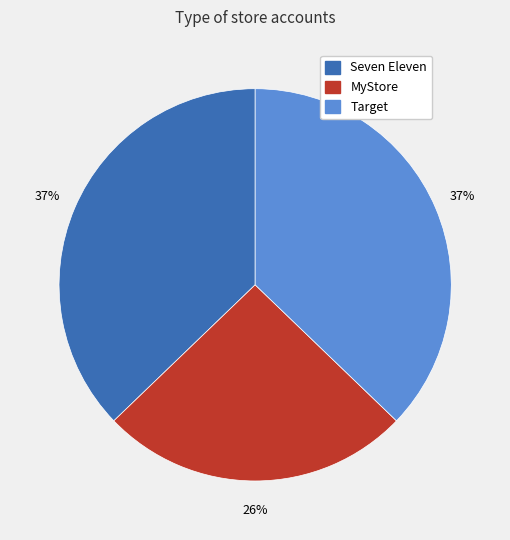

To the nearest percent, what portion does Seven Eleven represent?

37%